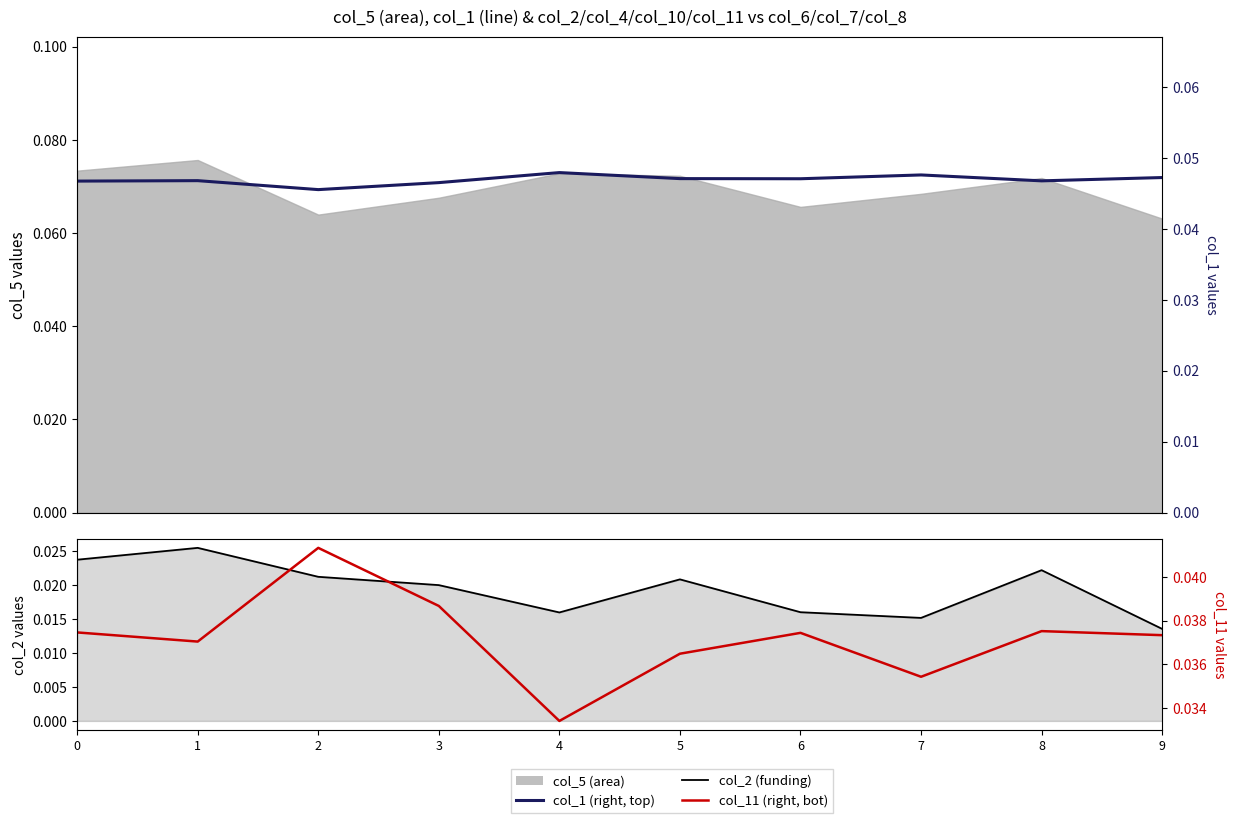

At which category does col_2 (funding) reach its first local peak?

1